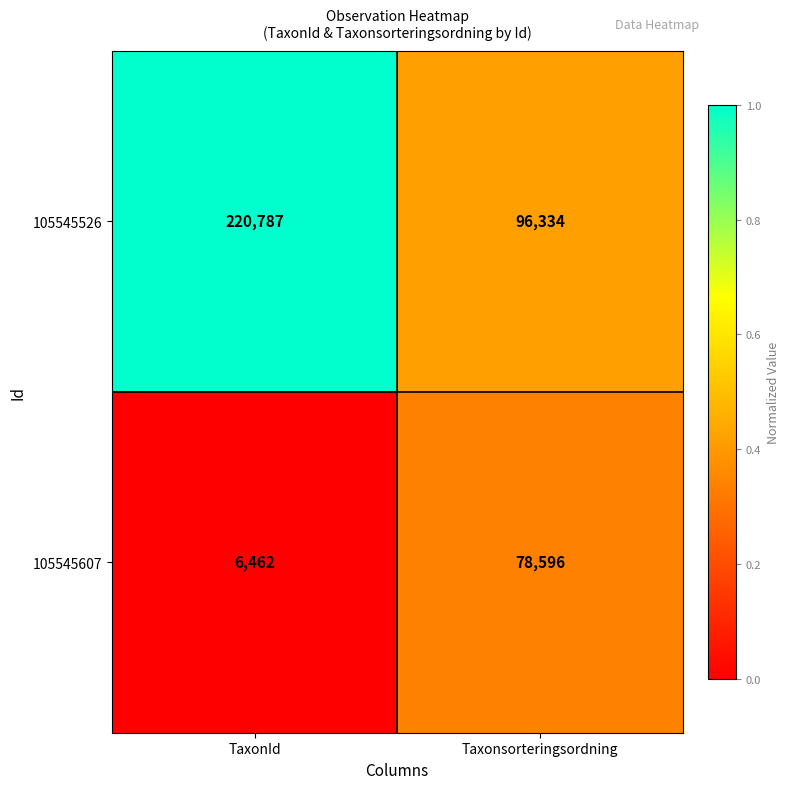

List the series in order of their overall mean, highest first.

105545526, 105545607